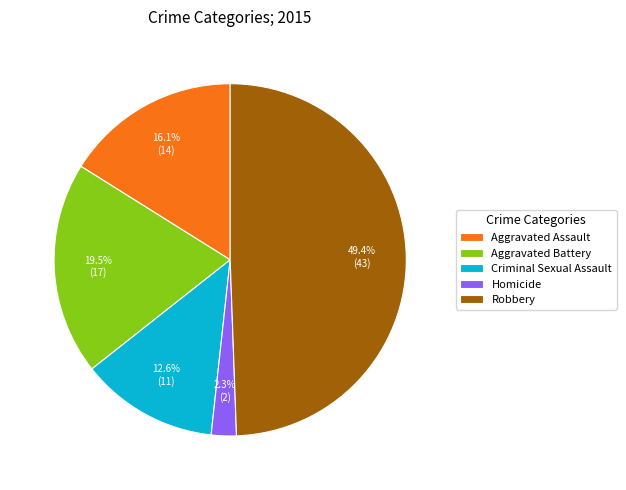

Is the sum of Criminal Sexual Assault and Aggravated Battery greater than half?

No